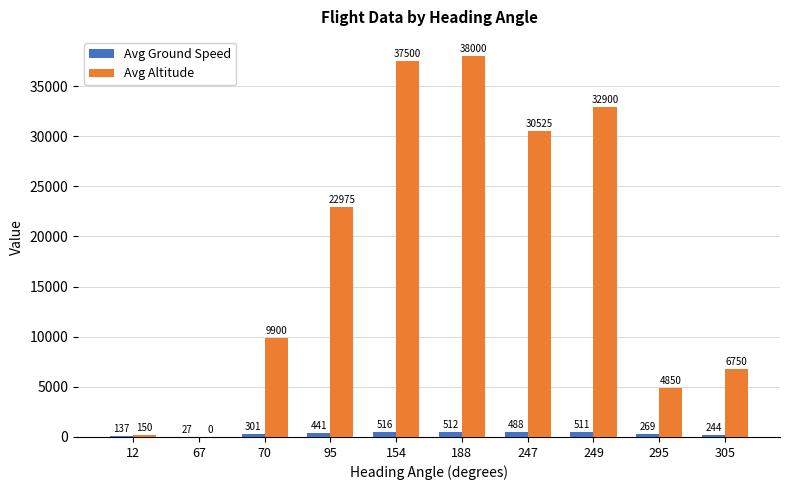

Reading right to left, what are all the values shown in this chart?

Avg Ground Speed: 305=244	295=269	249=511	247=488	188=512	154=516	95=441	70=301	67=27	12=137
Avg Altitude: 305=6750	295=4850	249=32900	247=30525	188=38000	154=37500	95=22975	70=9900	67=0	12=150